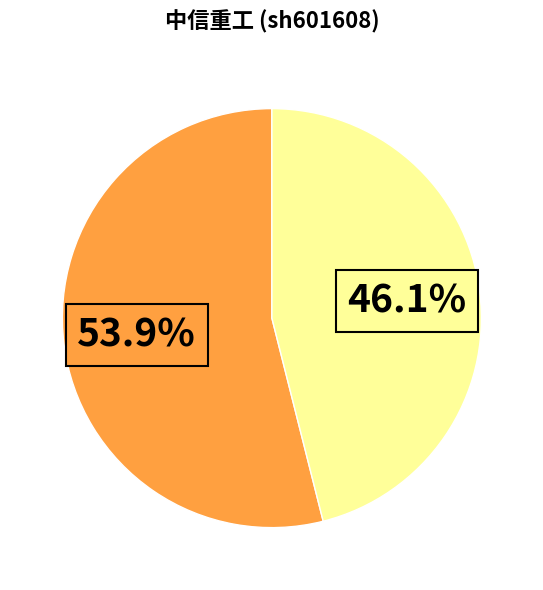

Does any single category account for the majority?

Yes